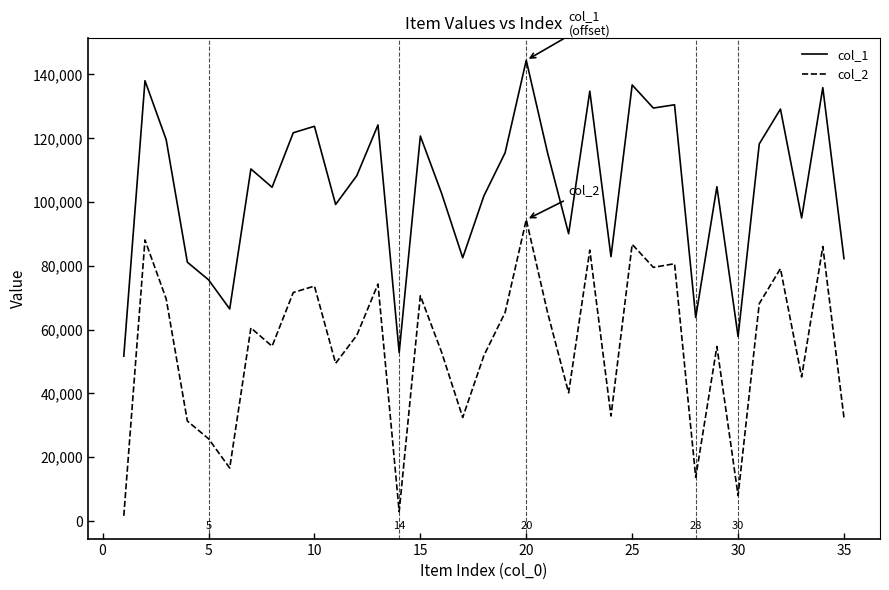

What is the maximum value shown in the chart?

144431